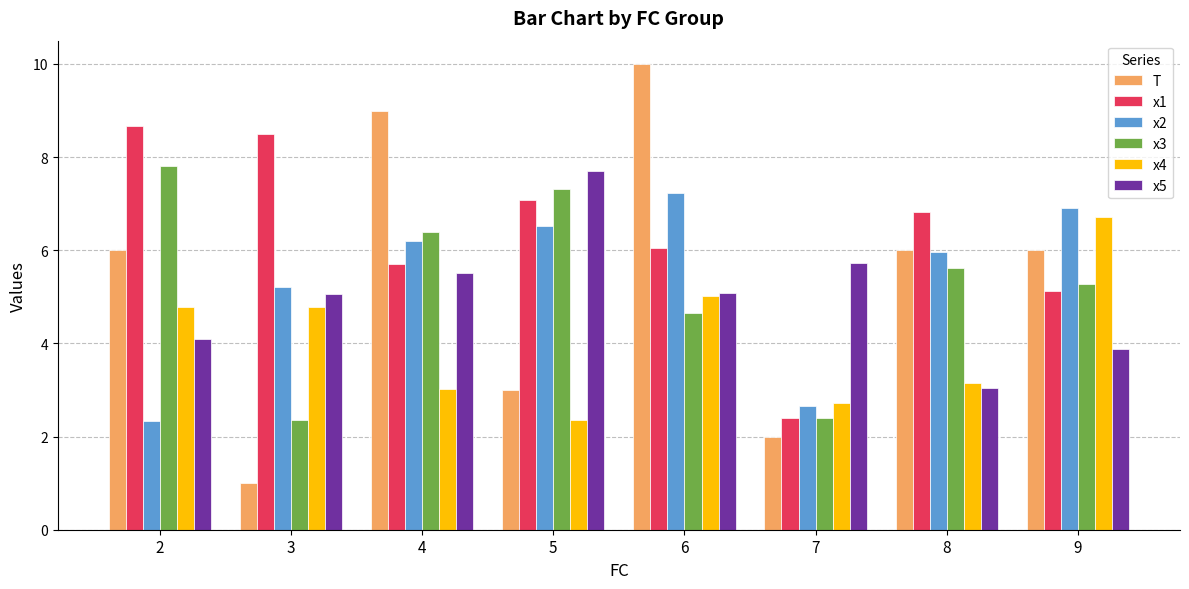

What is the difference between the x5 values at 7 and 9?

1.9